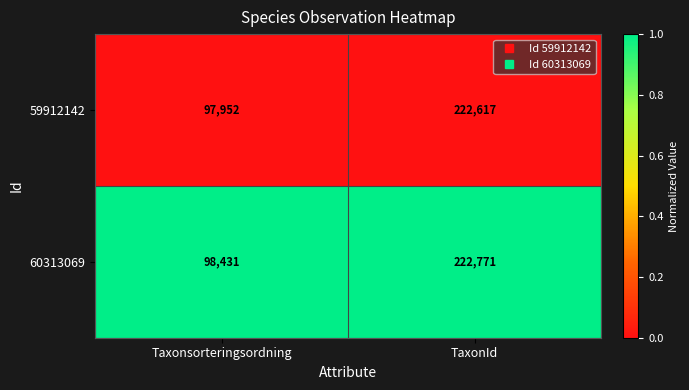

Is it true that 59912142 equals 51466 at Taxonsorteringsordning?

False